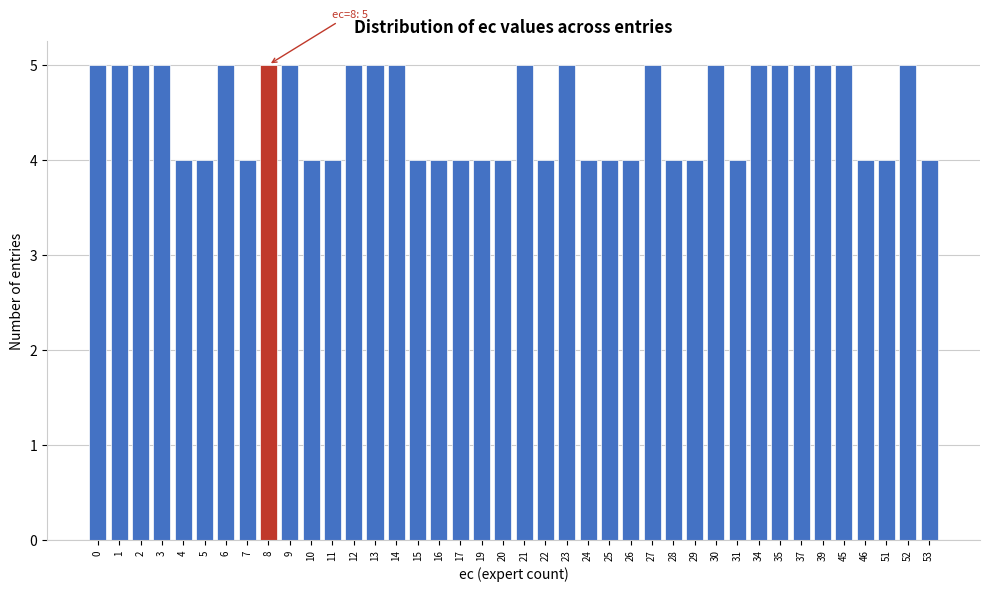

What is the minimum value shown in the chart?

4